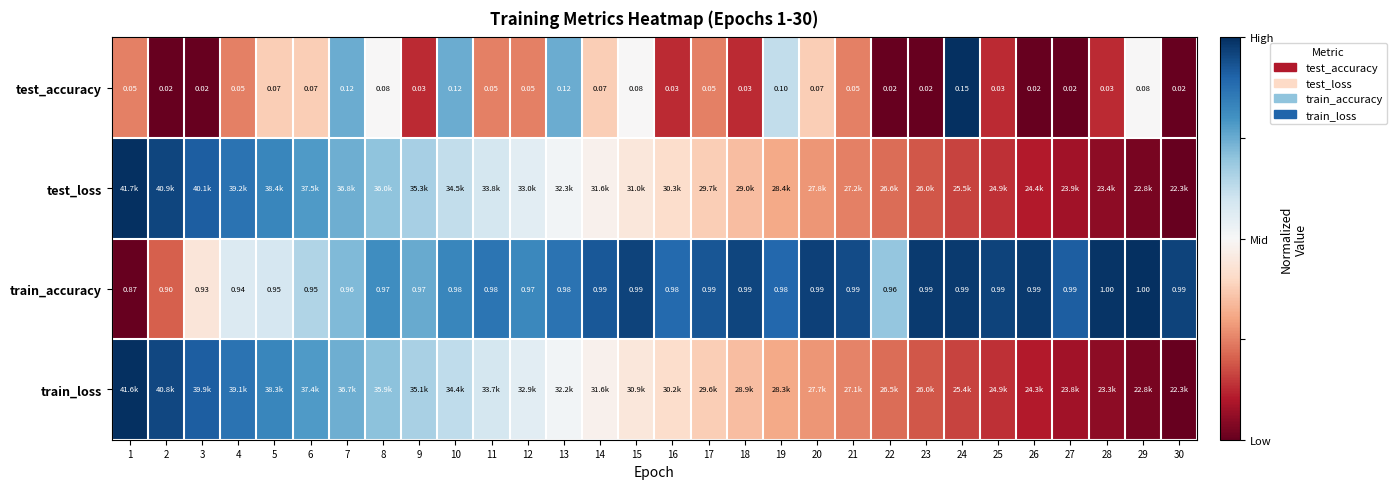

Which category has the highest value across all series?

24